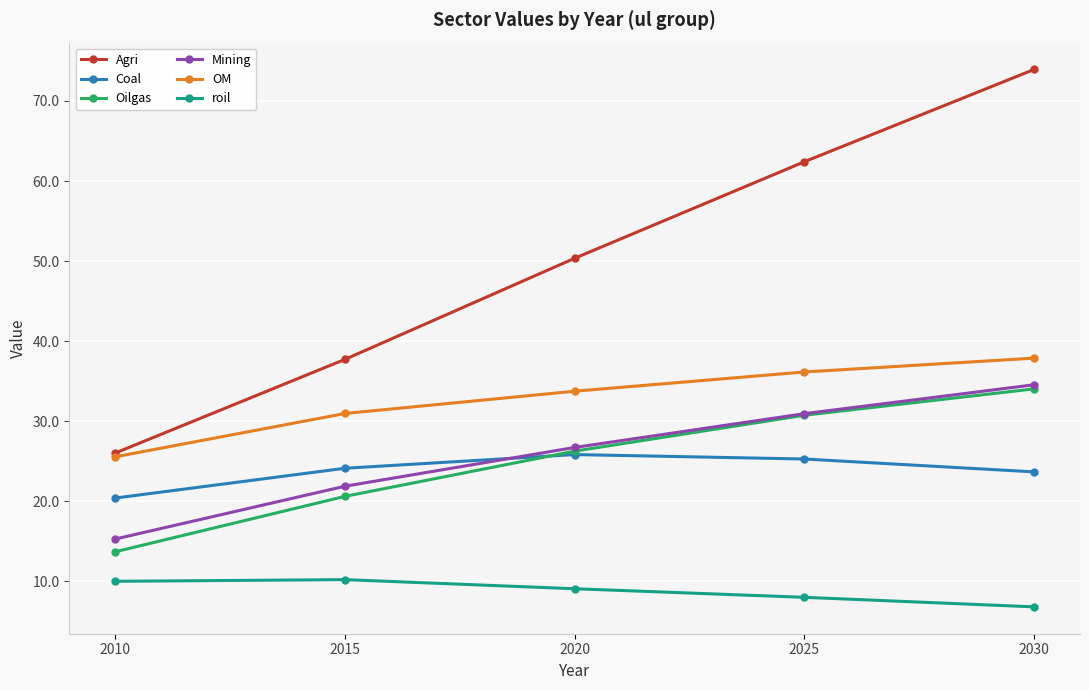

Rank the categories by Mining value from highest to lowest.

2030, 2025, 2020, 2015, 2010